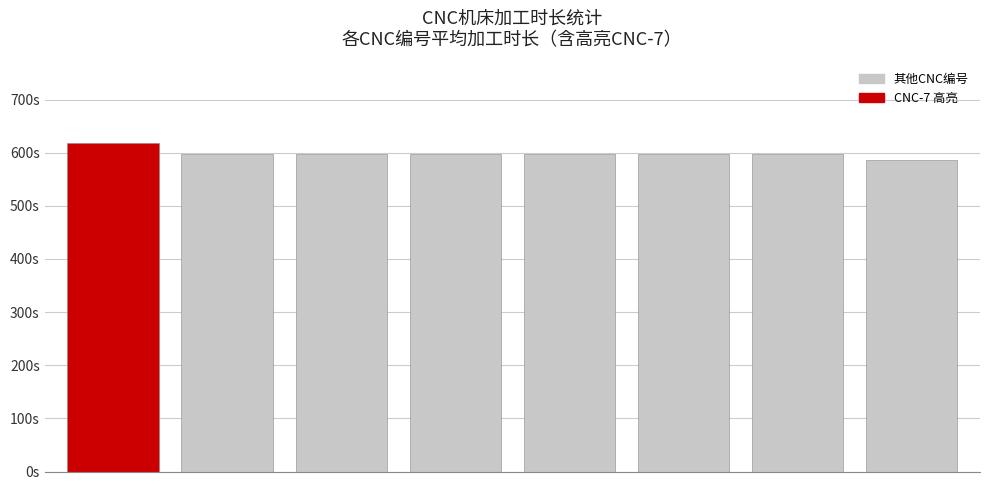

List the labels in order of value, smallest first.

7, 6, 1, 2, 3, 4, 5, 0